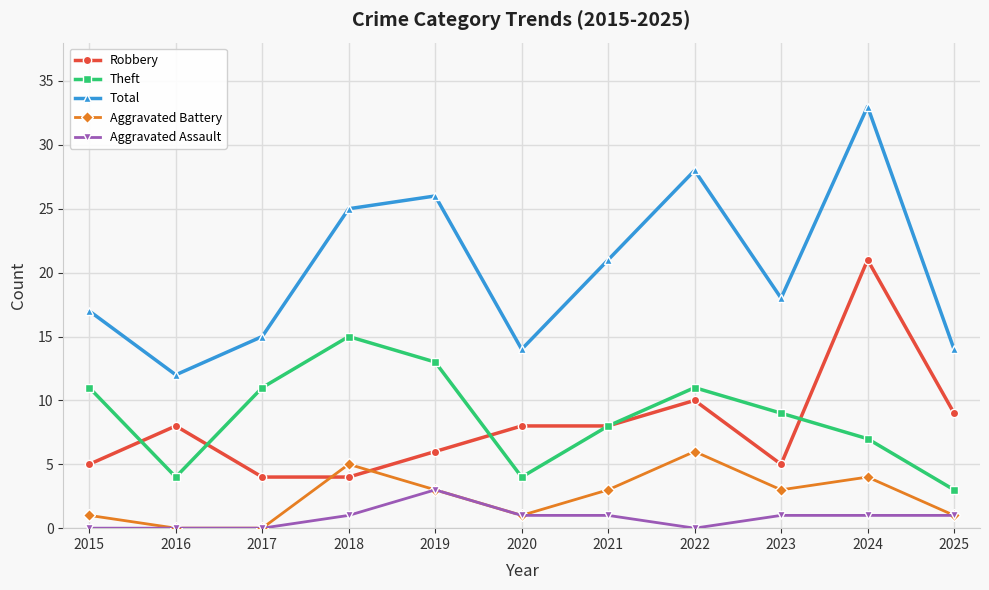

What is the maximum value shown in the chart?

33